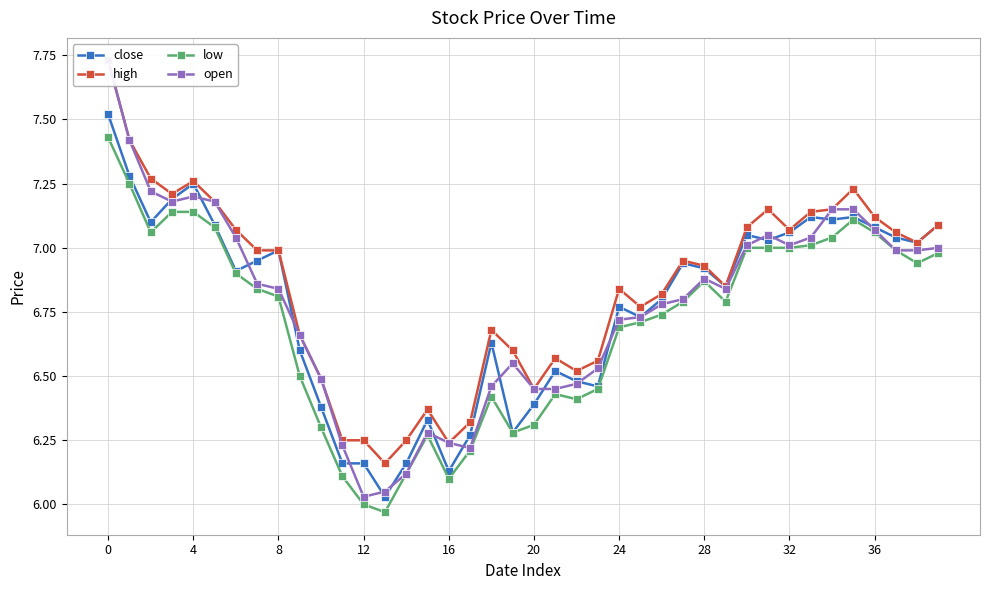

True or false: low and open cross at least once.

False